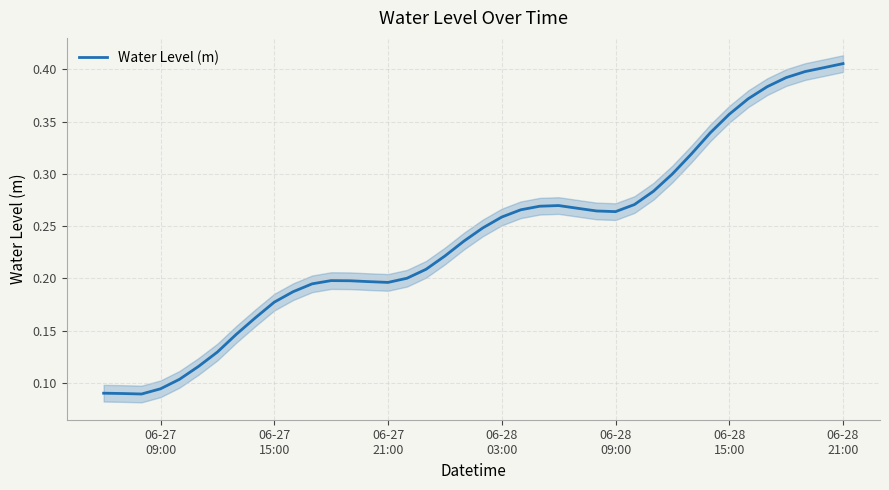

What is the value of the 4th point from the left?

0.1